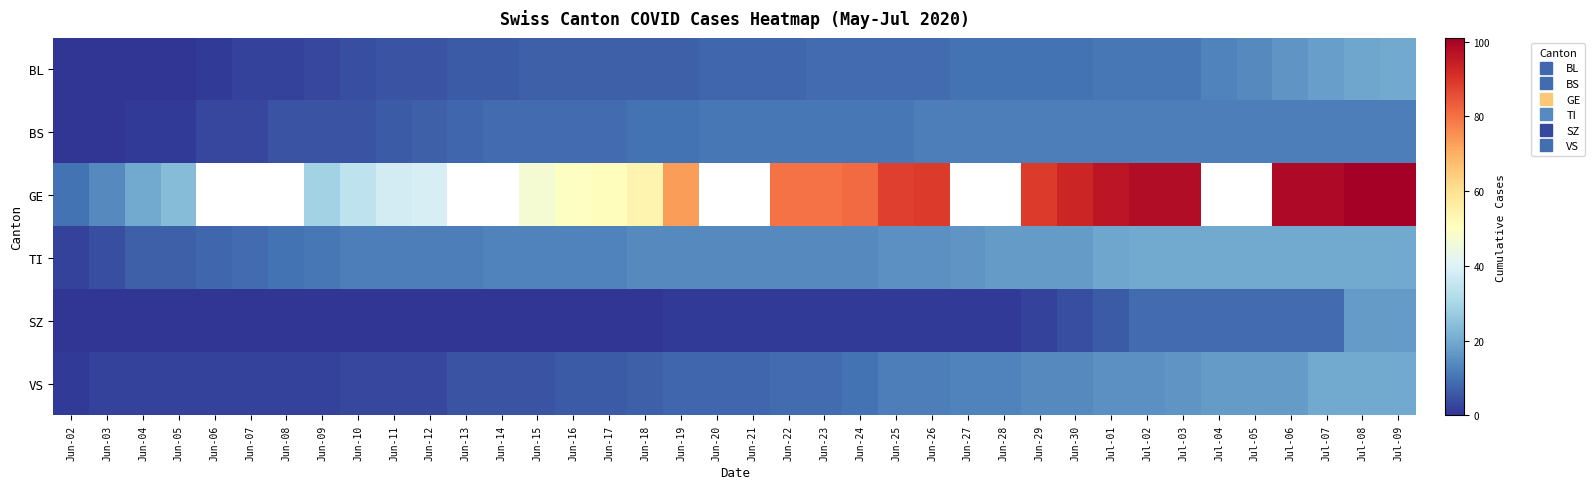

At how many categories does at least one series exceed 33?

22